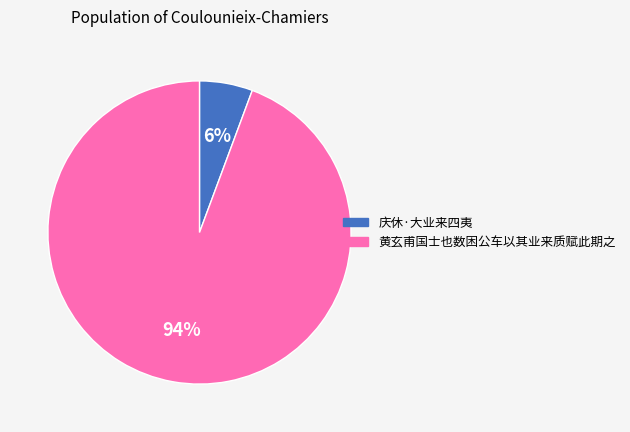

Does 黄玄甫国士也数困公车以其业来质赋此期之 account for over 50% of the chart?

Yes